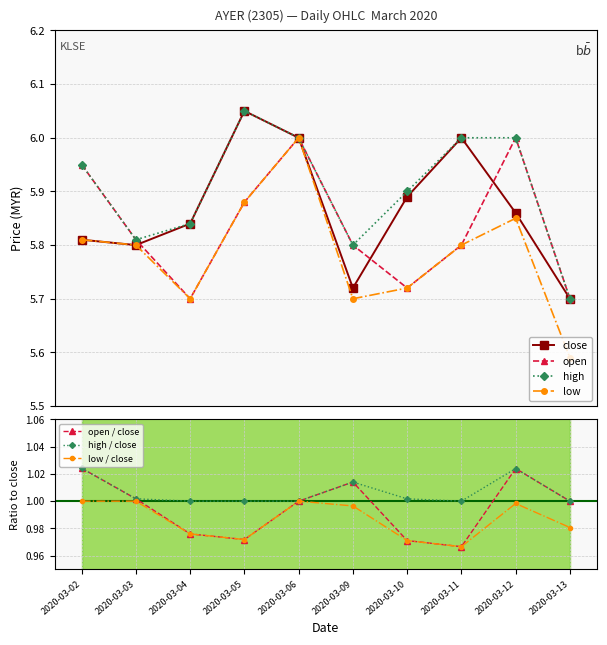

In open, how many points are lower than both neighbors (excluding endpoints)?

2